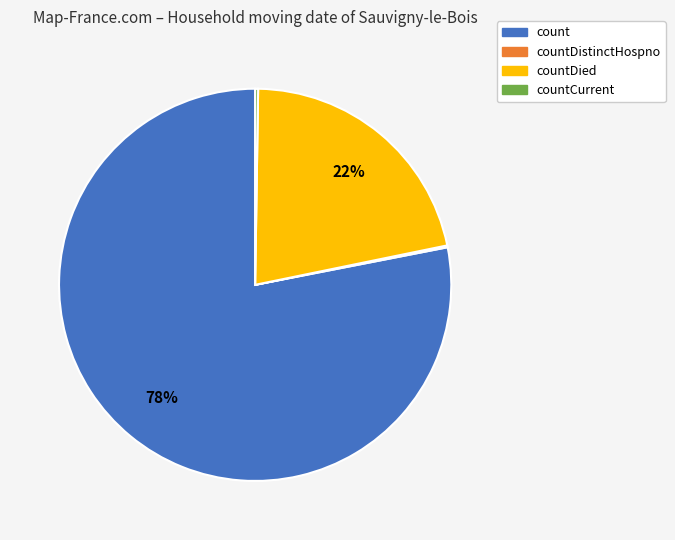

To the nearest percent, what is the difference between the largest and smallest slice percentages?

78%